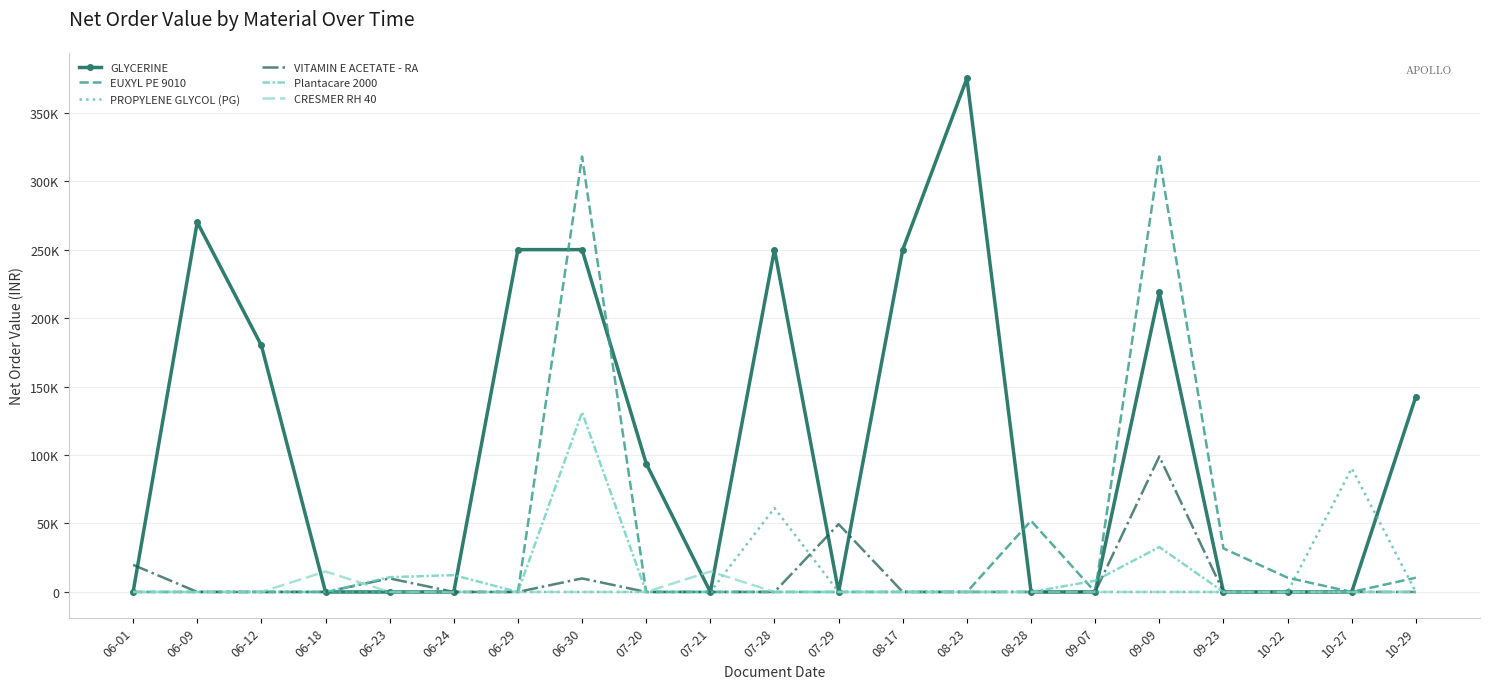

How many interior local peaks does the CRESMER RH 40 series have?

2